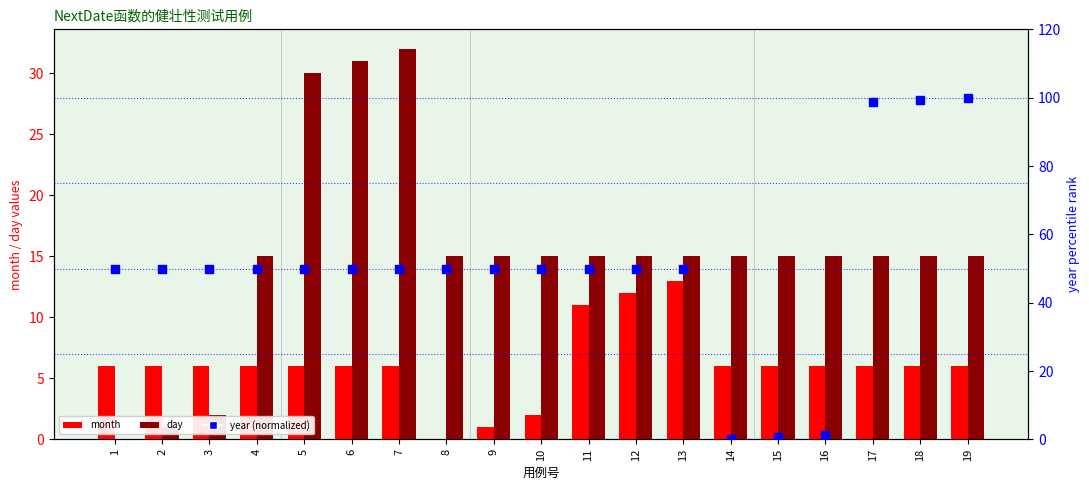

What are all the series names shown in the legend?

month, day, year (normalized)